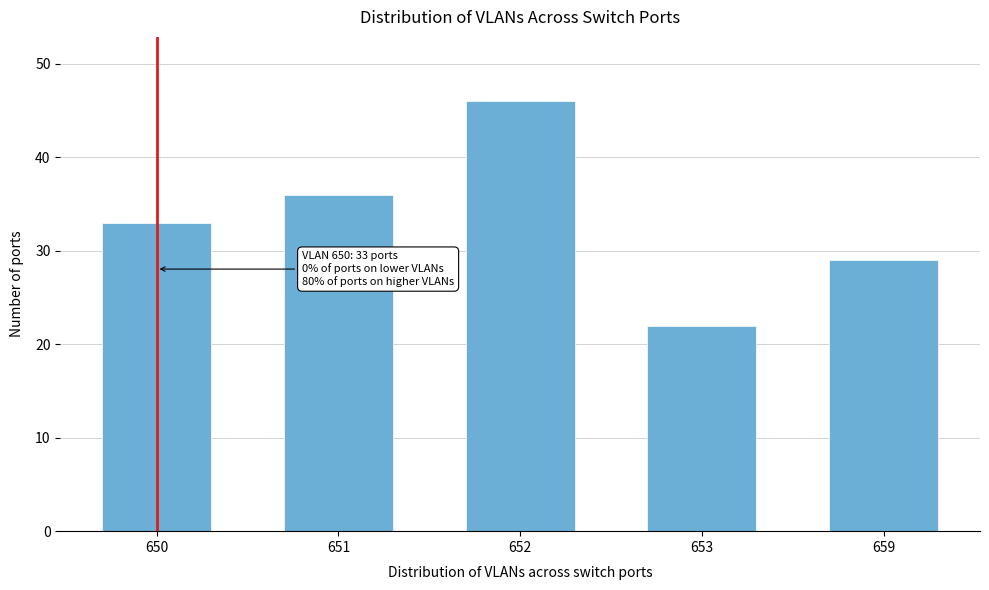

Reading left to right, transcribe all the data shown in this chart.

650=33	651=36	652=46	653=22	659=29